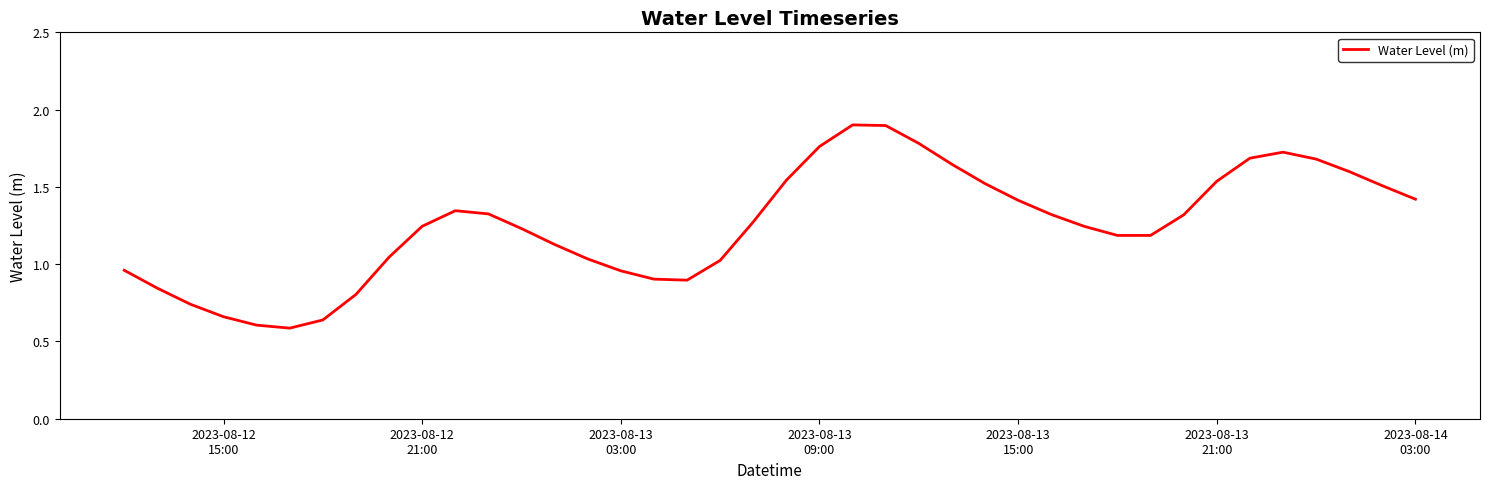

What is the greatest value displayed?

1.9